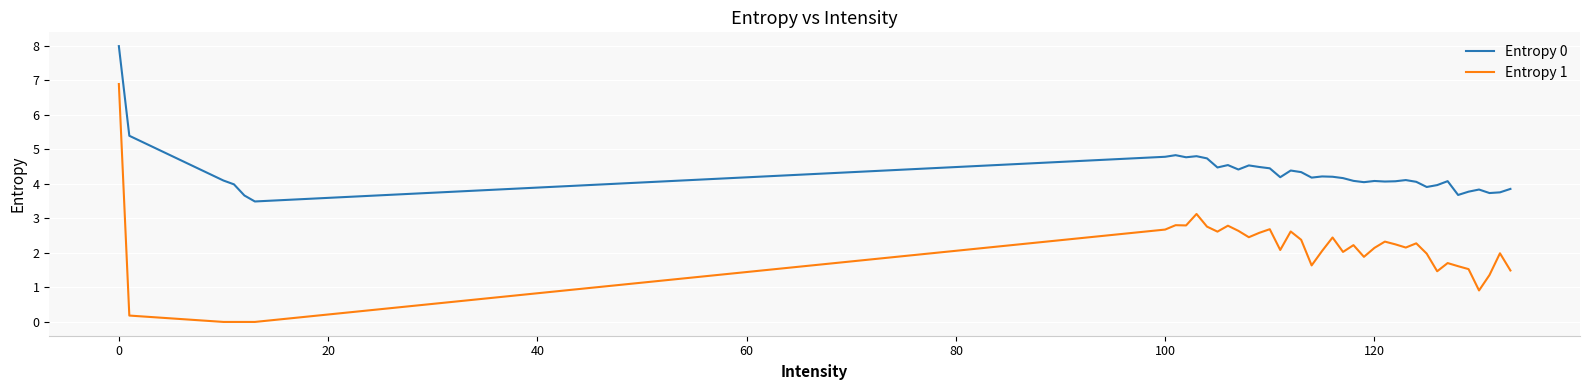

Is this an area chart (filled region under the line)?

No